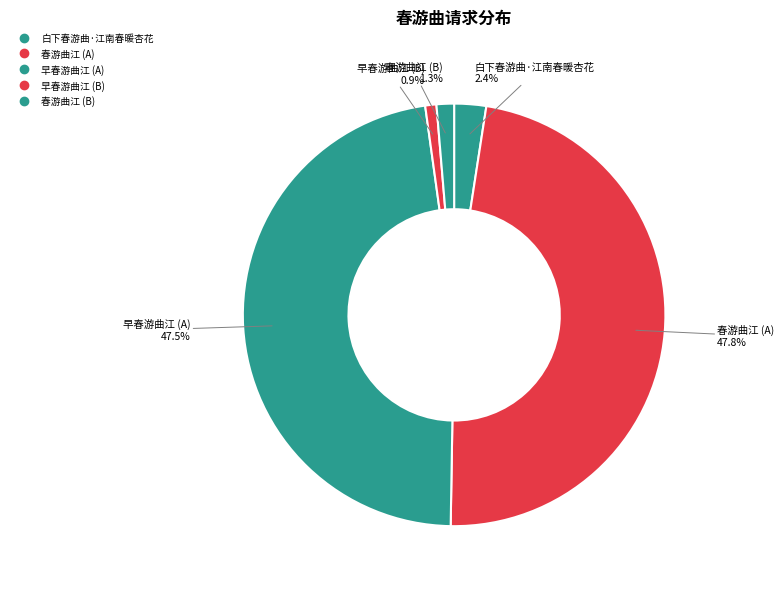

Count the number of slices in the pie.

5